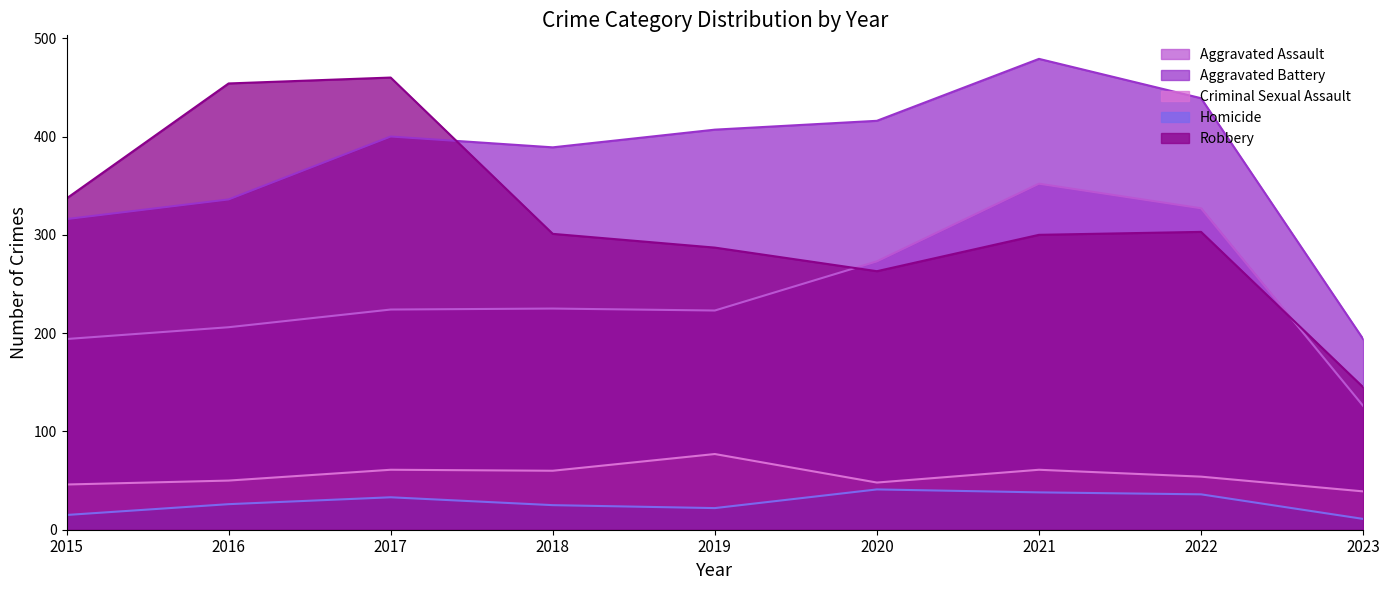

At which category does the chart reach its minimum across all series?

2023